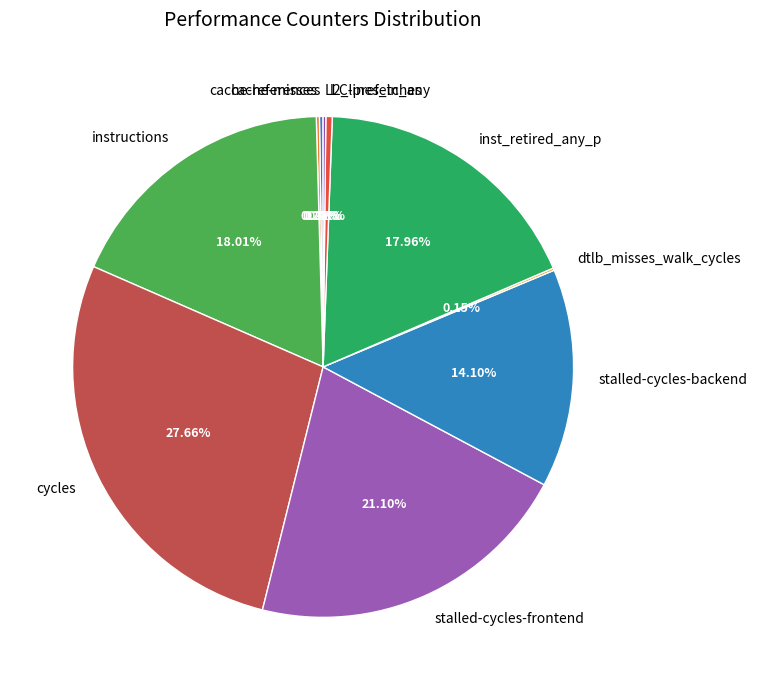

What percentage is the stalled-cycles-backend slice, to the nearest percent?

14%